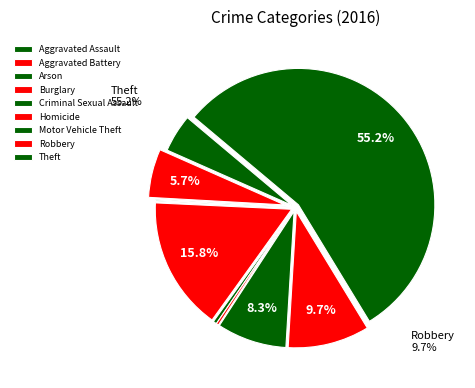

To the nearest percent, what is the combined percentage of Aggravated Battery and Homicide?

6%